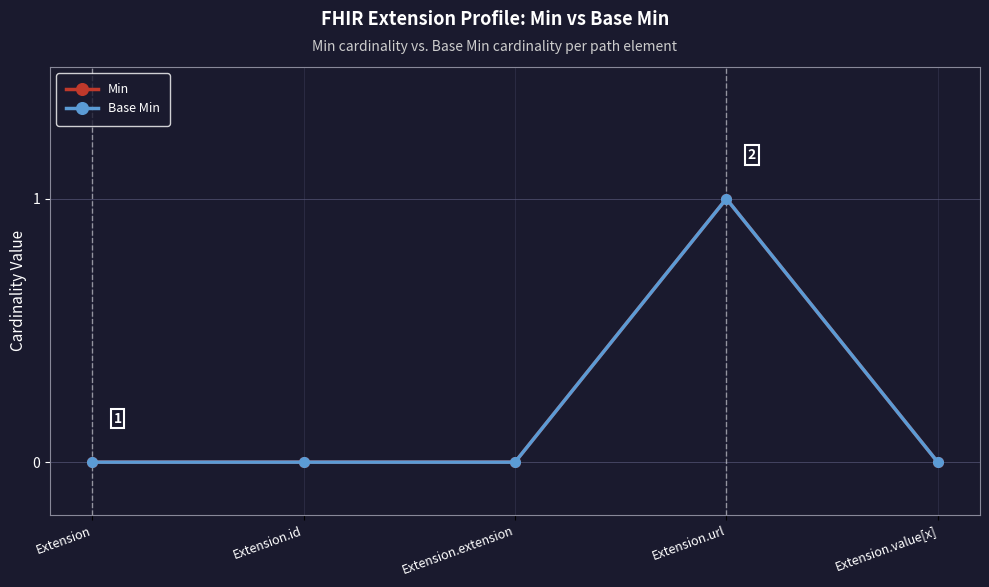

Which category has the highest value in the Min series?

Extension.url